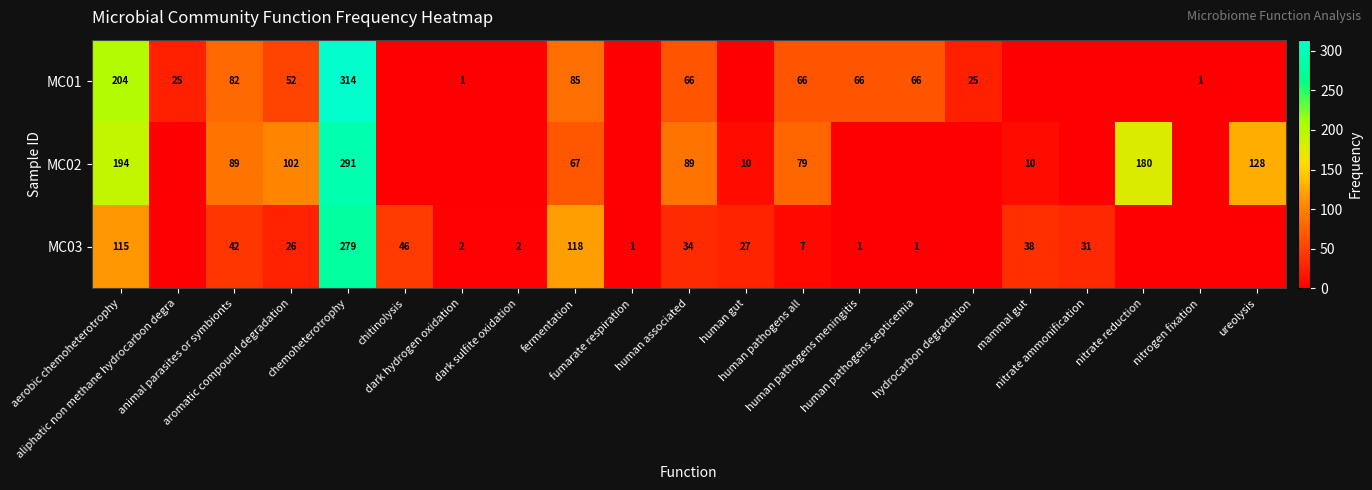

The MC01 series shows 13 at aliphatic non methane hydrocarbon degra. True or false?

False